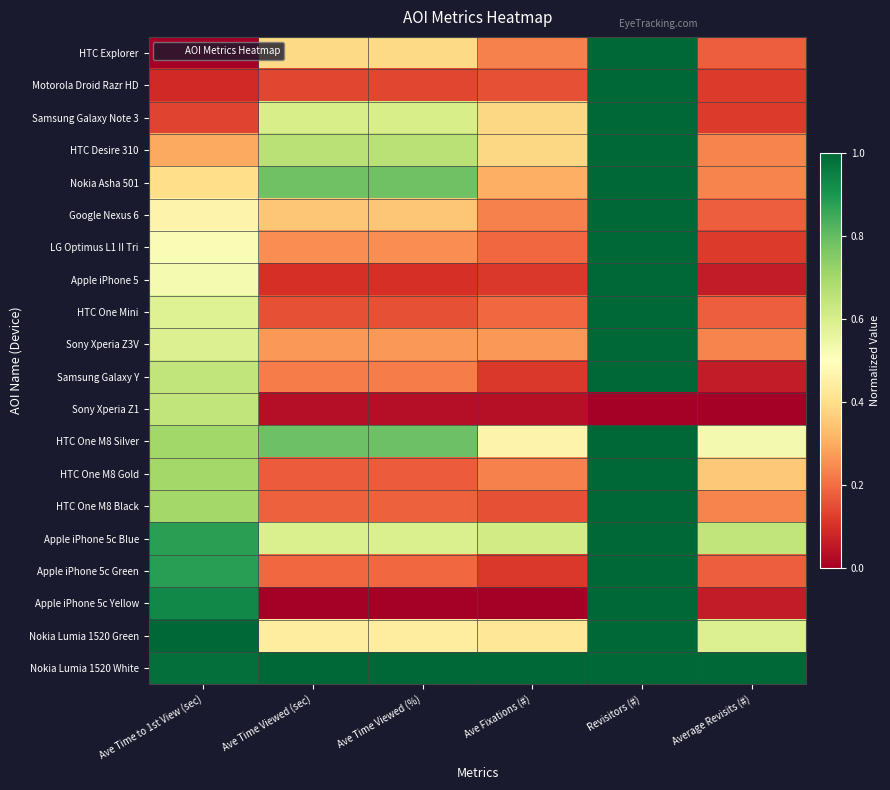

Reading left to right, extract all data points from this chart.

HTC Explorer: Ave Time to 1st View (sec)=0.0	Ave Time Viewed (sec)=0.4	Ave Time Viewed (%)=0.4	Ave Fixations (#)=0.2	Revisitors (#)=1.0	Average Revisits (#)=0.2
Motorola Droid Razr HD: Ave Time to 1st View (sec)=0.1	Ave Time Viewed (sec)=0.1	Ave Time Viewed (%)=0.1	Ave Fixations (#)=0.2	Revisitors (#)=1.0	Average Revisits (#)=0.1
Samsung Galaxy Note 3: Ave Time to 1st View (sec)=0.1	Ave Time Viewed (sec)=0.6	Ave Time Viewed (%)=0.6	Ave Fixations (#)=0.4	Revisitors (#)=1.0	Average Revisits (#)=0.1
HTC Desire 310: Ave Time to 1st View (sec)=0.3	Ave Time Viewed (sec)=0.7	Ave Time Viewed (%)=0.7	Ave Fixations (#)=0.4	Revisitors (#)=1.0	Average Revisits (#)=0.2
Nokia Asha 501: Ave Time to 1st View (sec)=0.4	Ave Time Viewed (sec)=0.8	Ave Time Viewed (%)=0.8	Ave Fixations (#)=0.3	Revisitors (#)=1.0	Average Revisits (#)=0.2
Google Nexus 6: Ave Time to 1st View (sec)=0.5	Ave Time Viewed (sec)=0.3	Ave Time Viewed (%)=0.3	Ave Fixations (#)=0.2	Revisitors (#)=1.0	Average Revisits (#)=0.2
LG Optimus L1 II Tri: Ave Time to 1st View (sec)=0.5	Ave Time Viewed (sec)=0.3	Ave Time Viewed (%)=0.3	Ave Fixations (#)=0.2	Revisitors (#)=1.0	Average Revisits (#)=0.1
Apple iPhone 5: Ave Time to 1st View (sec)=0.5	Ave Time Viewed (sec)=0.1	Ave Time Viewed (%)=0.1	Ave Fixations (#)=0.1	Revisitors (#)=1.0	Average Revisits (#)=0.1
HTC One Mini: Ave Time to 1st View (sec)=0.6	Ave Time Viewed (sec)=0.2	Ave Time Viewed (%)=0.2	Ave Fixations (#)=0.2	Revisitors (#)=1.0	Average Revisits (#)=0.2
Sony Xperia Z3V: Ave Time to 1st View (sec)=0.6	Ave Time Viewed (sec)=0.3	Ave Time Viewed (%)=0.3	Ave Fixations (#)=0.3	Revisitors (#)=1.0	Average Revisits (#)=0.2
Samsung Galaxy Y: Ave Time to 1st View (sec)=0.6	Ave Time Viewed (sec)=0.2	Ave Time Viewed (%)=0.2	Ave Fixations (#)=0.1	Revisitors (#)=1.0	Average Revisits (#)=0.1
Sony Xperia Z1: Ave Time to 1st View (sec)=0.6	Ave Time Viewed (sec)=0.0	Ave Time Viewed (%)=0.0	Ave Fixations (#)=0.0	Revisitors (#)=0.0	Average Revisits (#)=0.0
HTC One M8 Silver: Ave Time to 1st View (sec)=0.7	Ave Time Viewed (sec)=0.8	Ave Time Viewed (%)=0.8	Ave Fixations (#)=0.5	Revisitors (#)=1.0	Average Revisits (#)=0.5
HTC One M8 Gold: Ave Time to 1st View (sec)=0.7	Ave Time Viewed (sec)=0.2	Ave Time Viewed (%)=0.2	Ave Fixations (#)=0.2	Revisitors (#)=1.0	Average Revisits (#)=0.4
HTC One M8 Black: Ave Time to 1st View (sec)=0.7	Ave Time Viewed (sec)=0.2	Ave Time Viewed (%)=0.2	Ave Fixations (#)=0.2	Revisitors (#)=1.0	Average Revisits (#)=0.2
Apple iPhone 5c Blue: Ave Time to 1st View (sec)=0.9	Ave Time Viewed (sec)=0.6	Ave Time Viewed (%)=0.6	Ave Fixations (#)=0.6	Revisitors (#)=1.0	Average Revisits (#)=0.6
Apple iPhone 5c Green: Ave Time to 1st View (sec)=0.9	Ave Time Viewed (sec)=0.2	Ave Time Viewed (%)=0.2	Ave Fixations (#)=0.1	Revisitors (#)=1.0	Average Revisits (#)=0.2
Apple iPhone 5c Yellow: Ave Time to 1st View (sec)=0.9	Ave Time Viewed (sec)=0.0	Ave Time Viewed (%)=0.0	Ave Fixations (#)=0.0	Revisitors (#)=1.0	Average Revisits (#)=0.1
Nokia Lumia 1520 Green: Ave Time to 1st View (sec)=1.0	Ave Time Viewed (sec)=0.4	Ave Time Viewed (%)=0.4	Ave Fixations (#)=0.4	Revisitors (#)=1.0	Average Revisits (#)=0.6
Nokia Lumia 1520 White: Ave Time to 1st View (sec)=1.0	Ave Time Viewed (sec)=1.0	Ave Time Viewed (%)=1.0	Ave Fixations (#)=1.0	Revisitors (#)=1.0	Average Revisits (#)=1.0